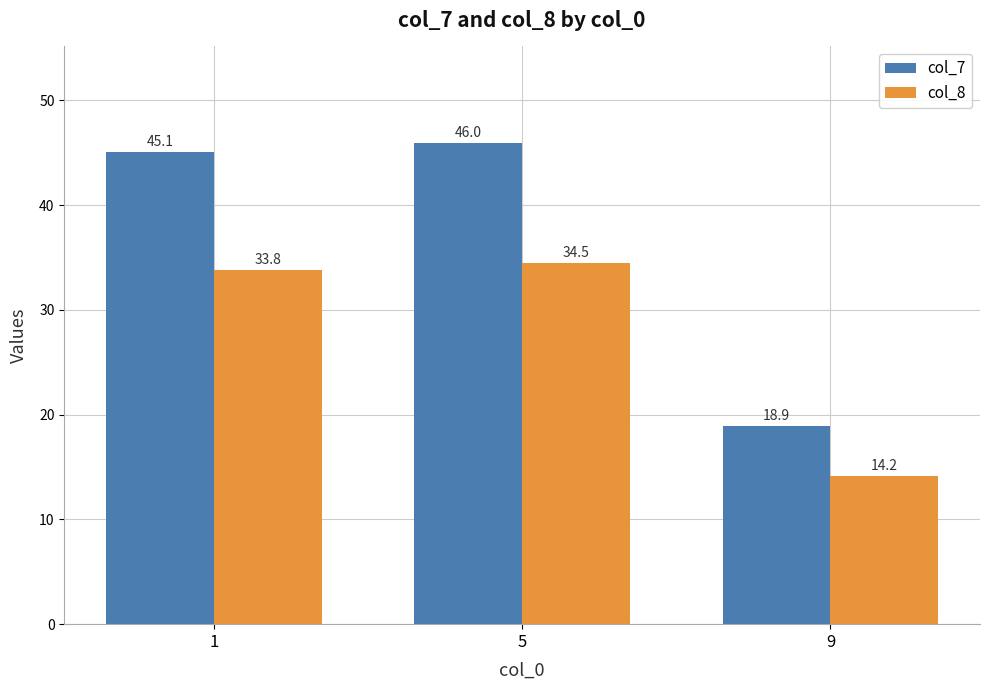

What is the smallest value displayed?

14.2